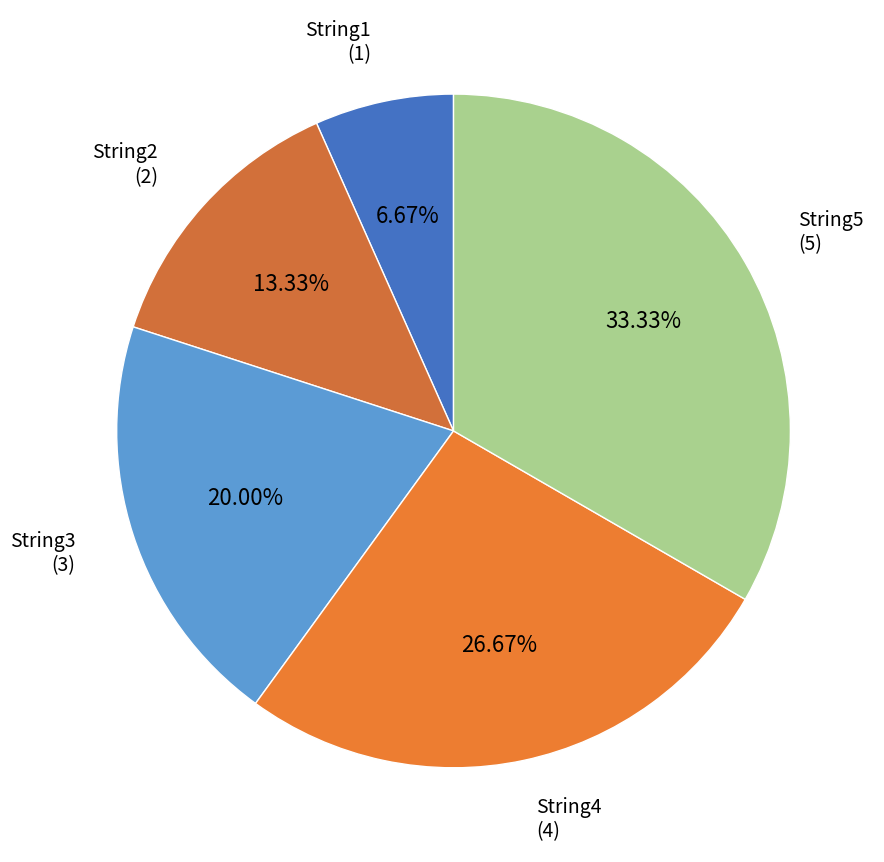

Does String5 represent more than half of the total?

No